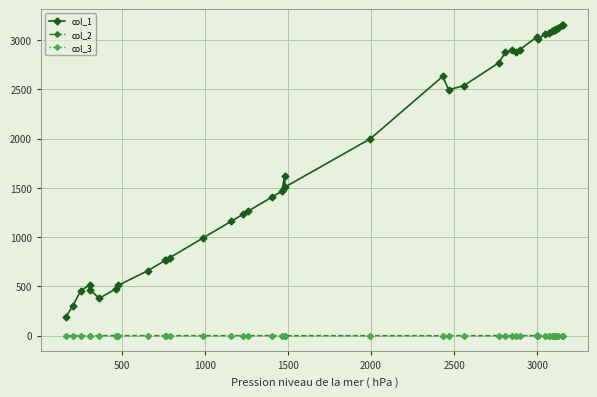

Which series has the largest range (max minus min)?

col_1